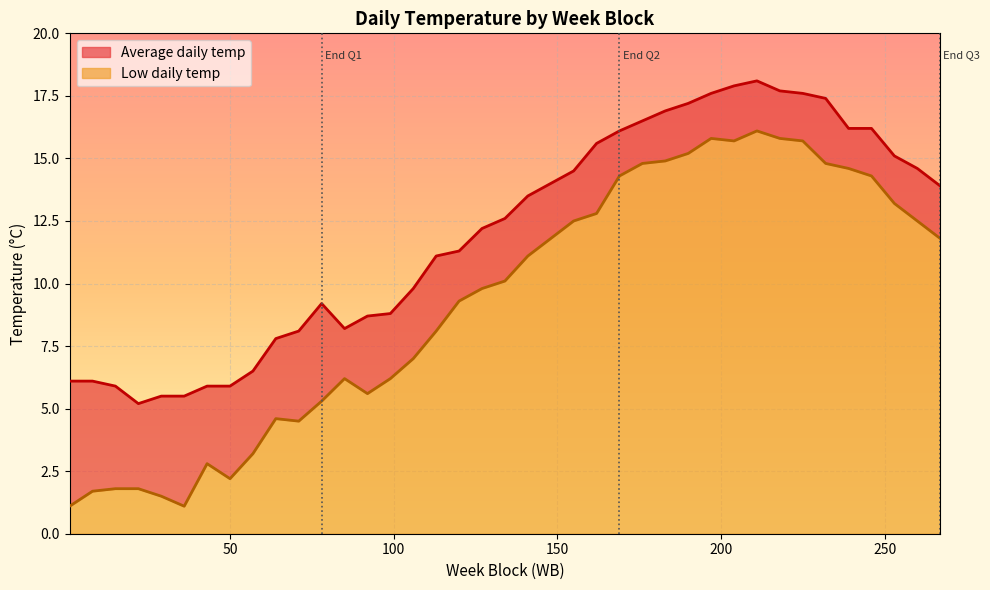

True or false: Low daily temp and Average daily temp cross at least once.

False